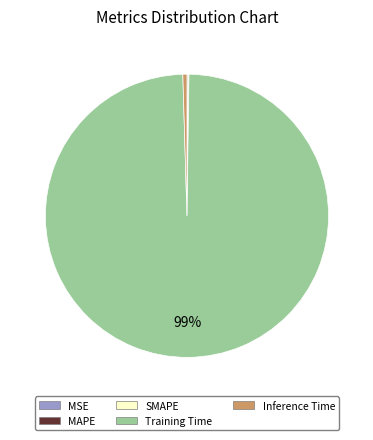

To the nearest percent, what is the average slice percentage?

20%